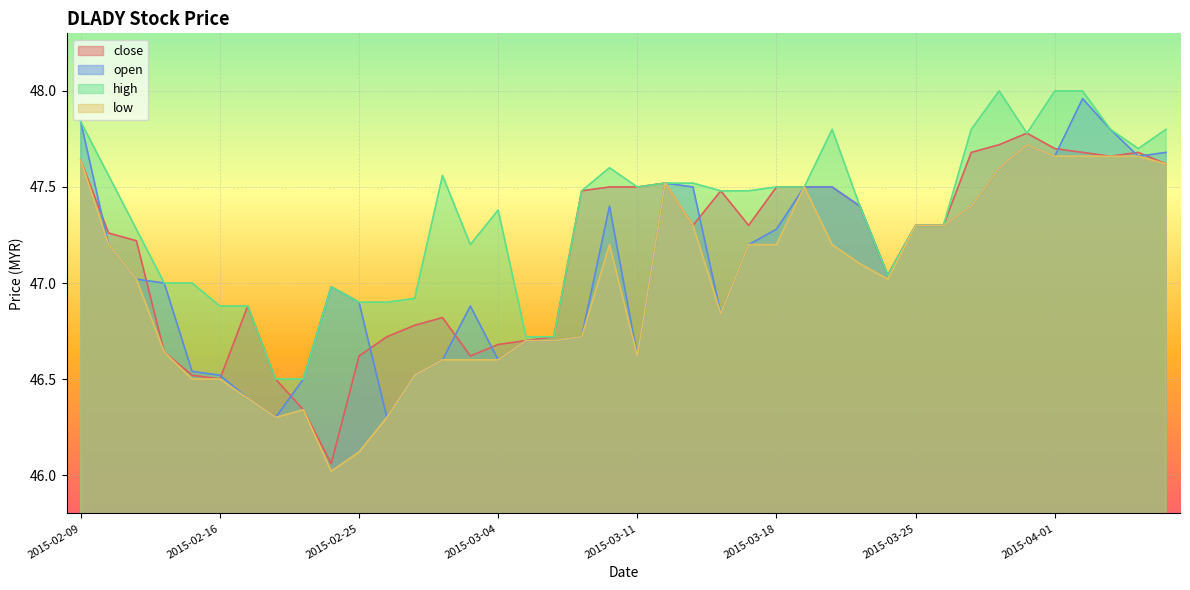

True or false: high and open intersect in this chart.

False